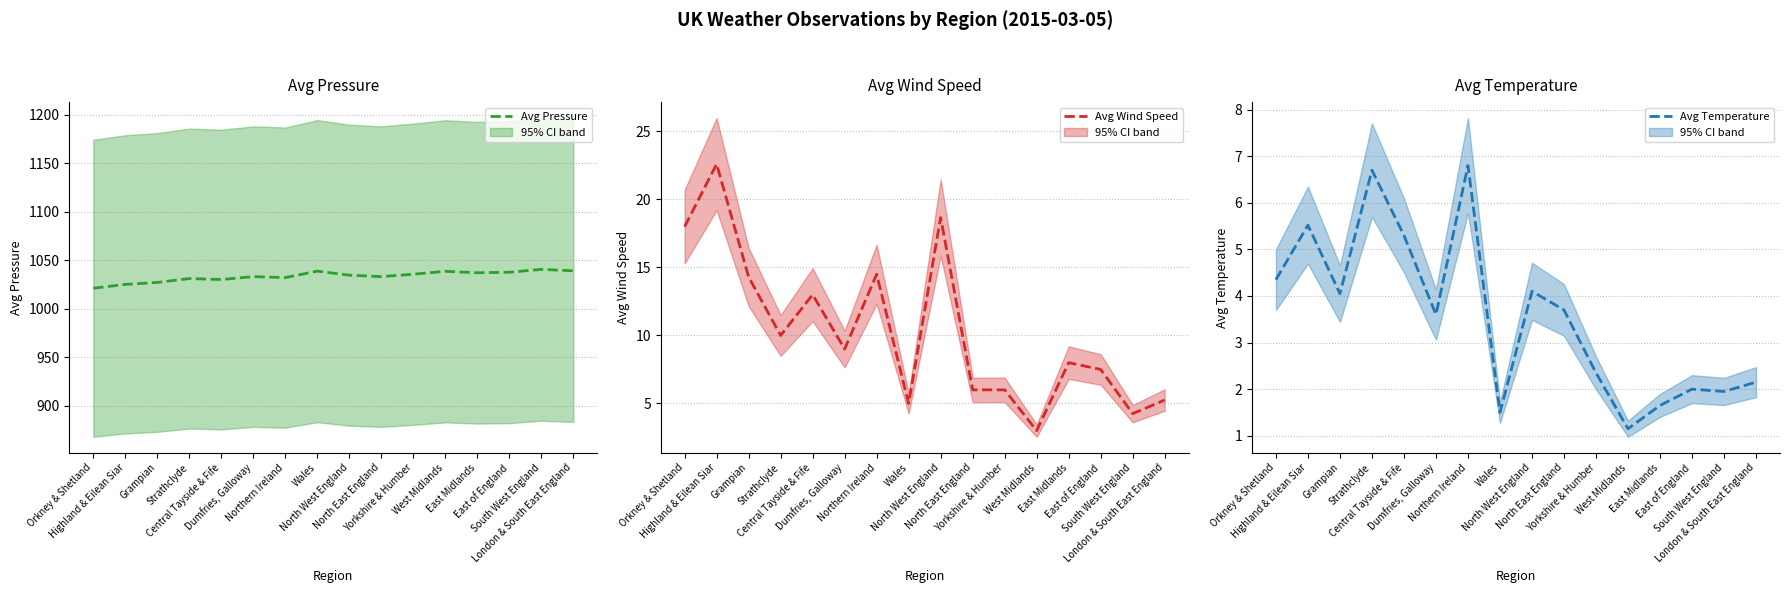

What is the value of the Avg Pressure point at the 15th from the left?

1040.5